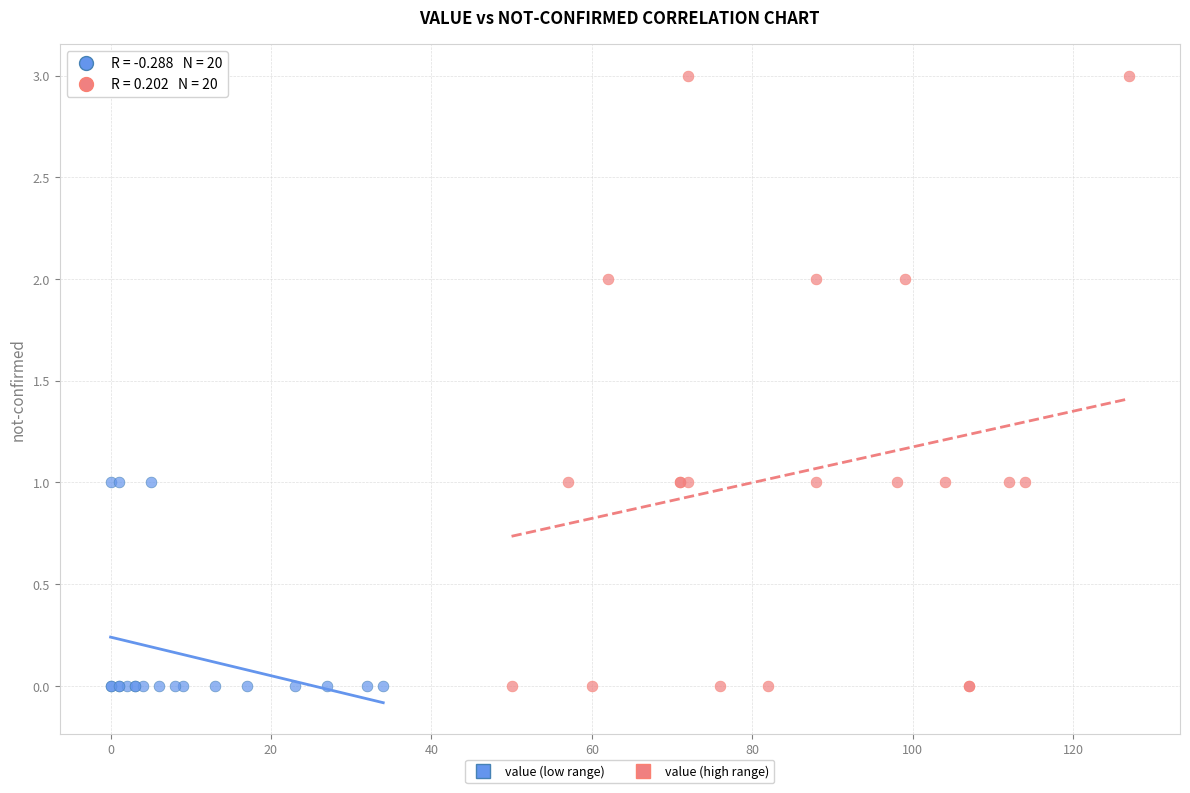

What are all the series names shown in the legend?

value (low range), value (high range)